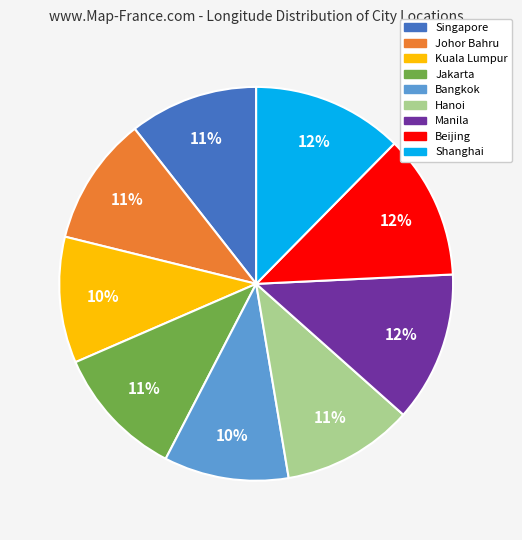

The Shanghai slice represents 12% of the pie. True or false?

True